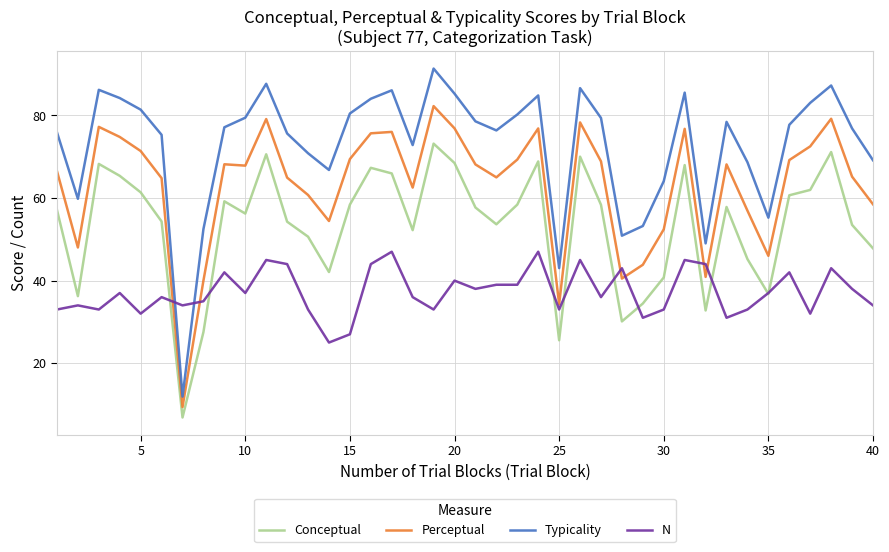

What is the difference between the maximum and second lowest values in the Perceptual series?

48.0